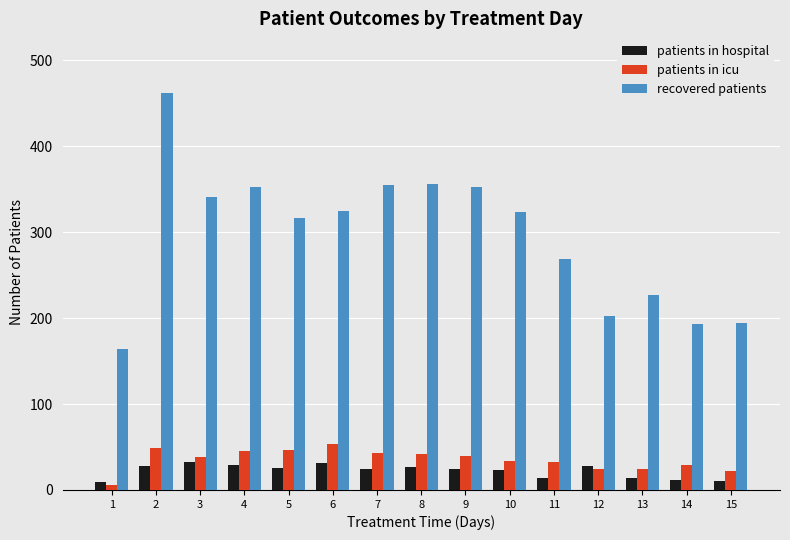

Where does the patients in icu series first go above 38?

2